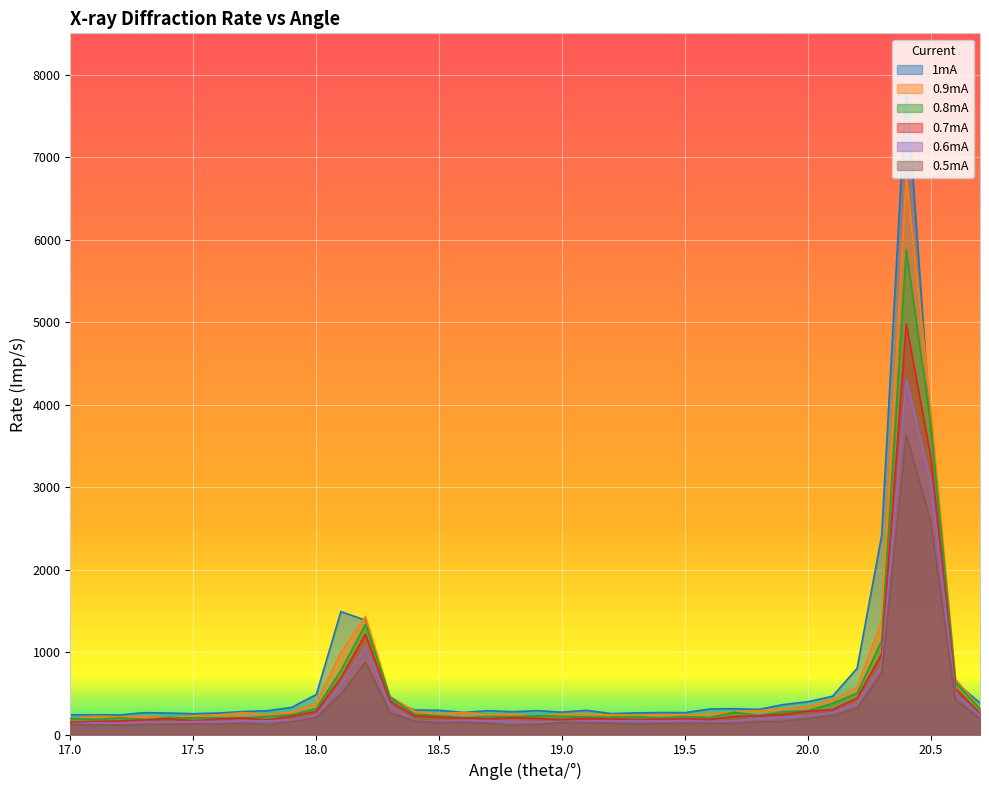

How many interior local peaks does the 1mA series have?

9